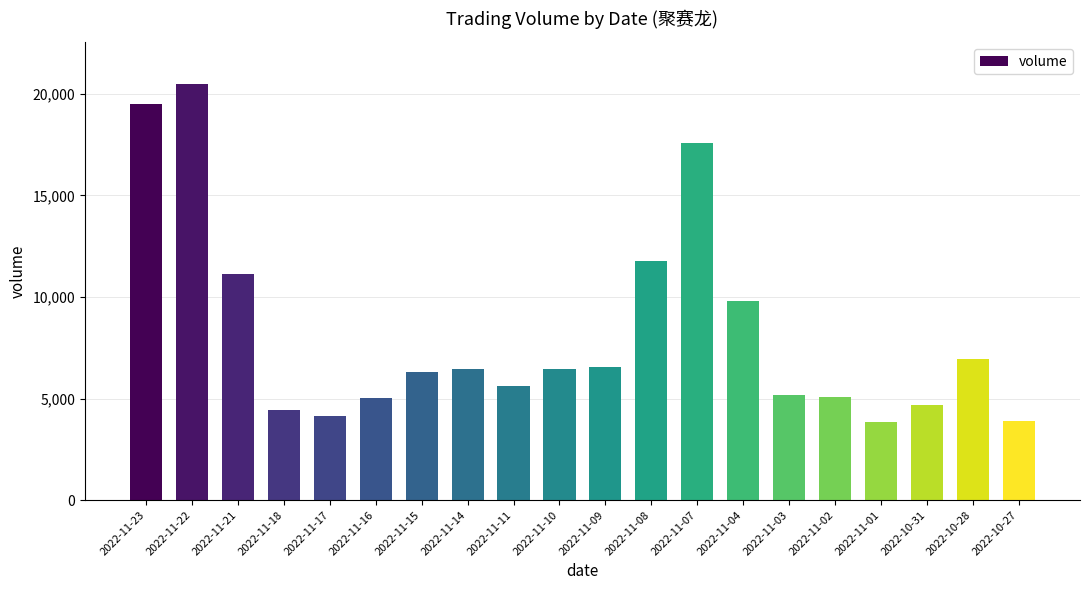

The value at 2022-11-04 is 9791. True or false?

True